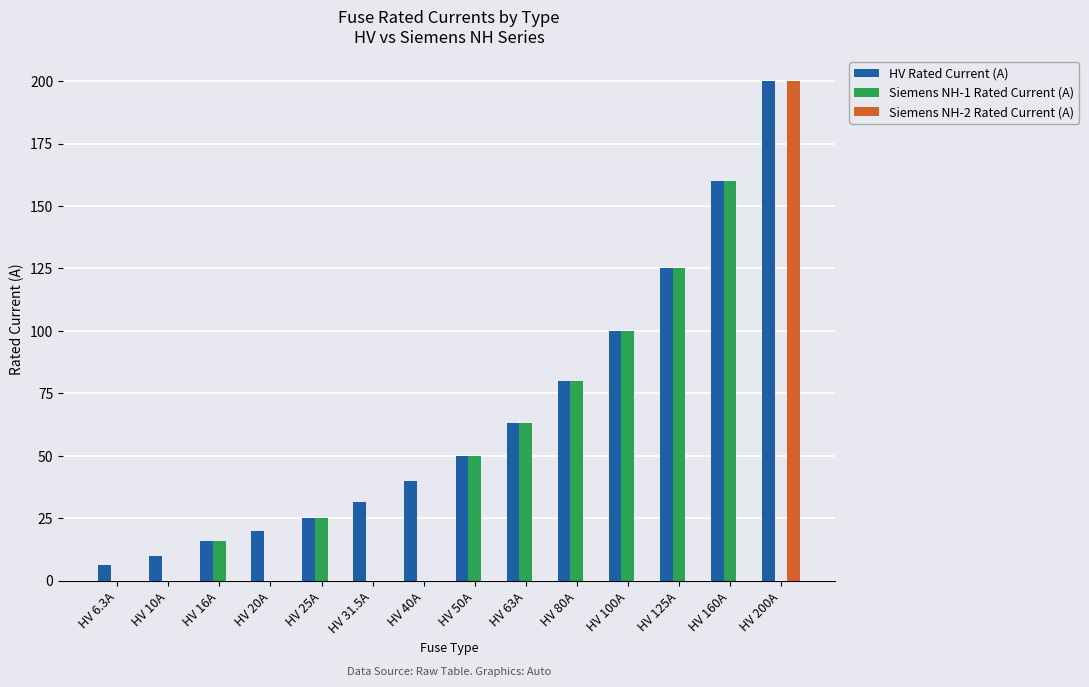

The HV Rated Current (A) series shows 20.0 at HV 20A. True or false?

True